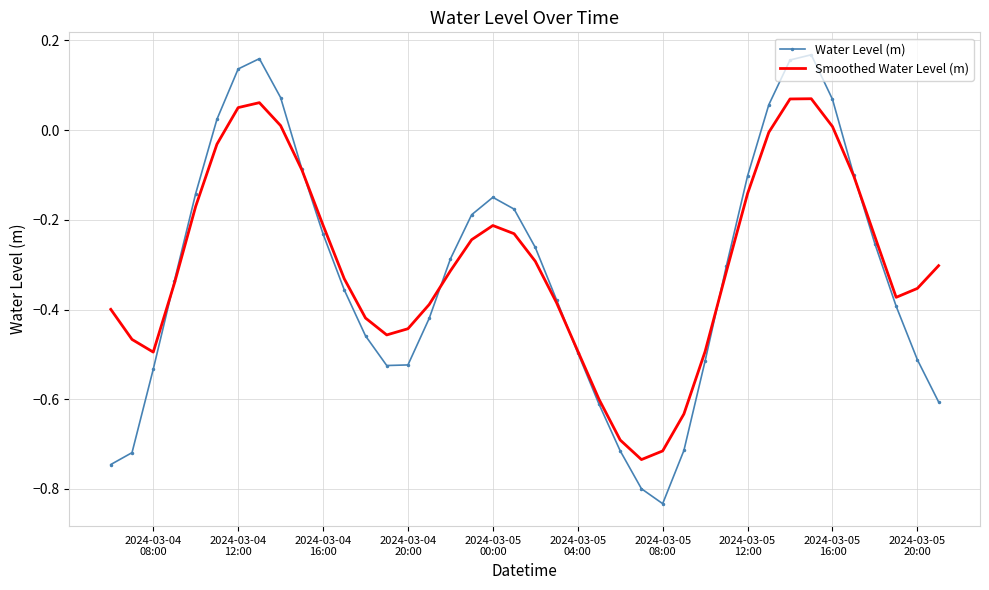

Which series has the widest spread of values?

Water Level (m)